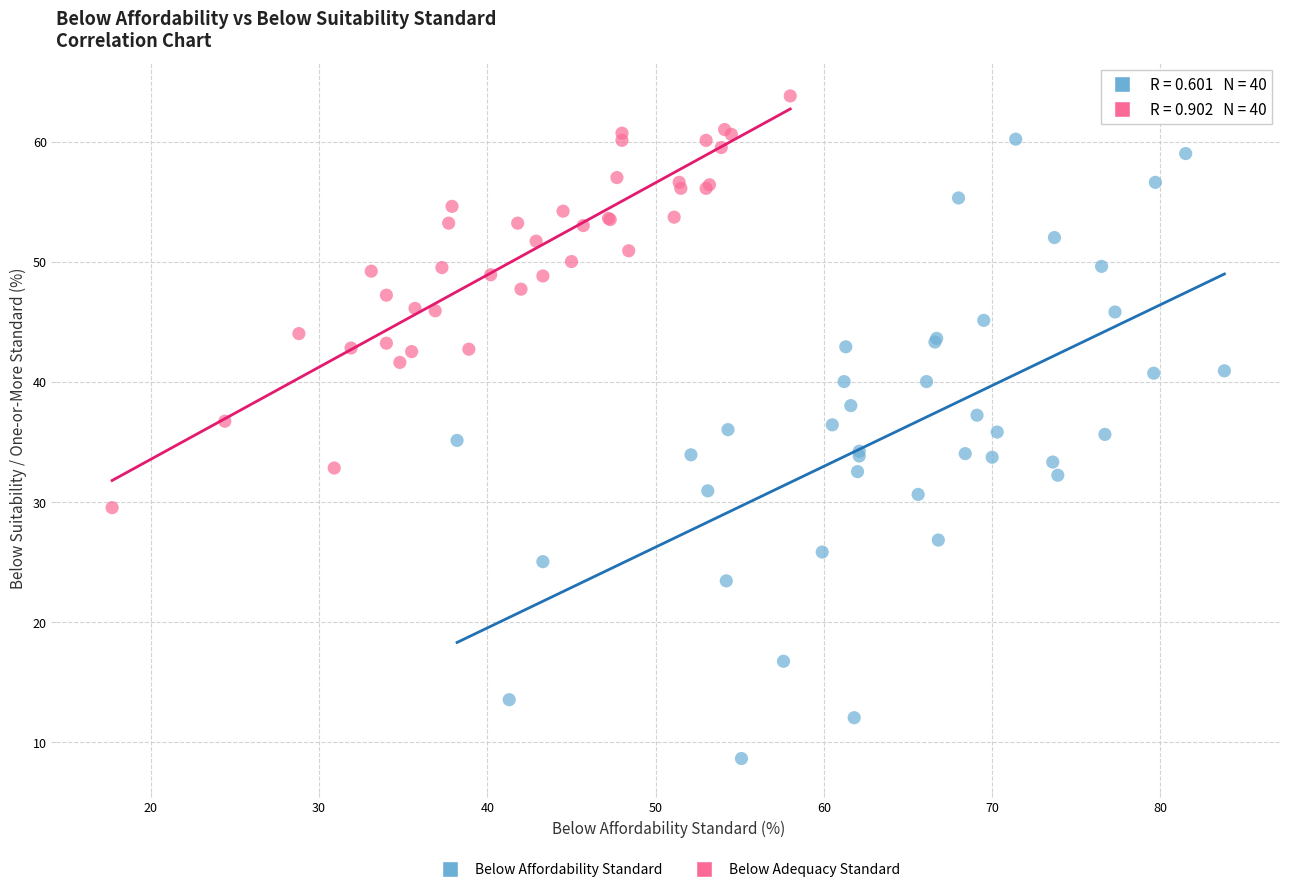

Which series reaches the minimum Y coordinate?

Below Affordability Standard